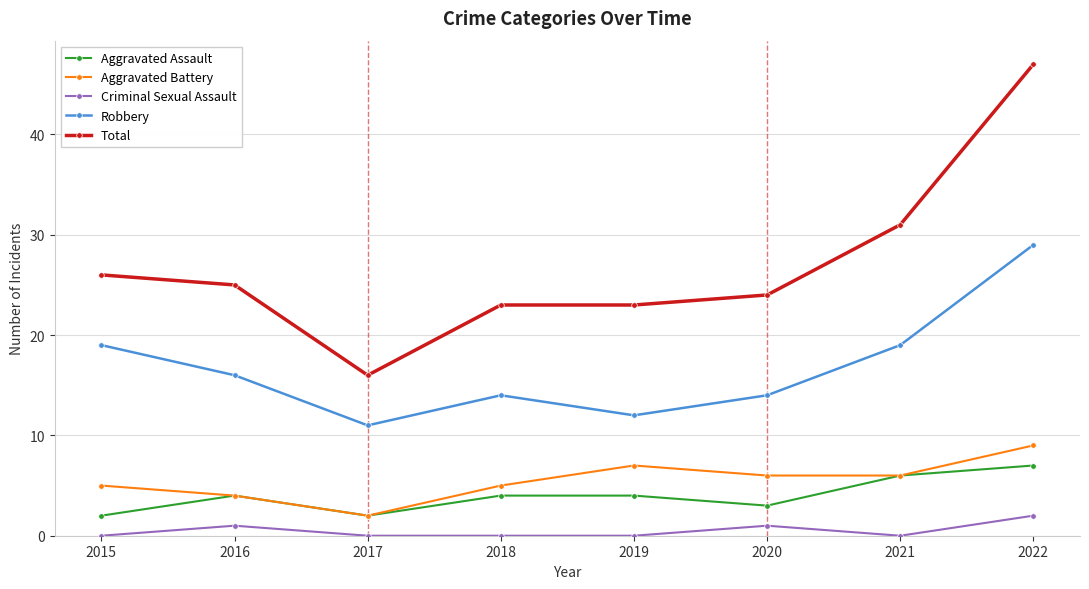

How many data points does each series have?

8